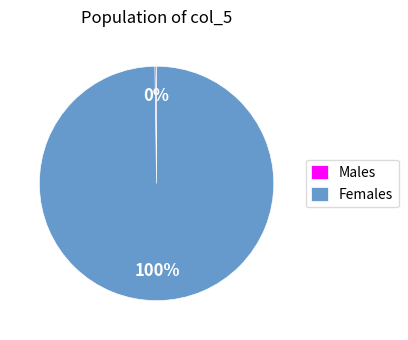

Which slice is the largest?

Females